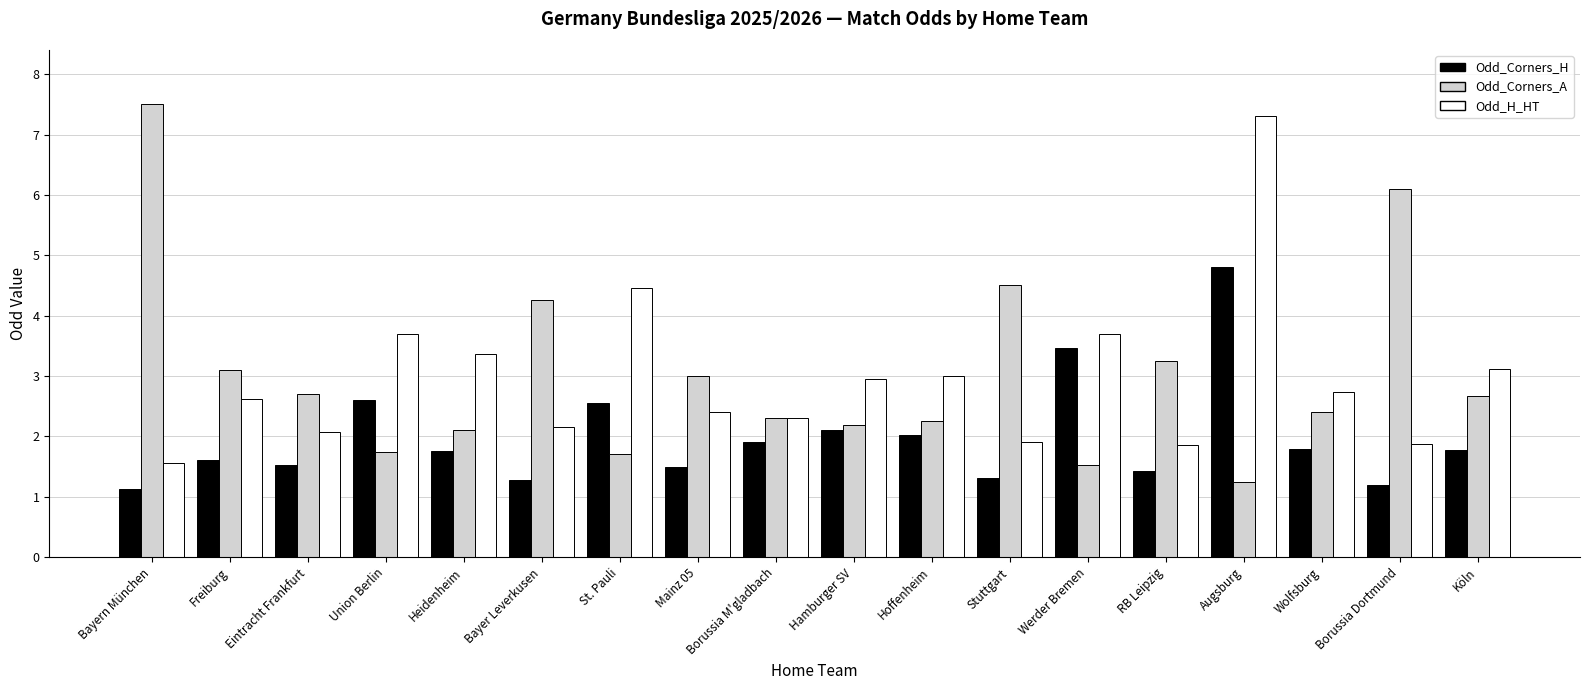

What are all the series names shown in the legend?

Odd_Corners_H, Odd_Corners_A, Odd_H_HT